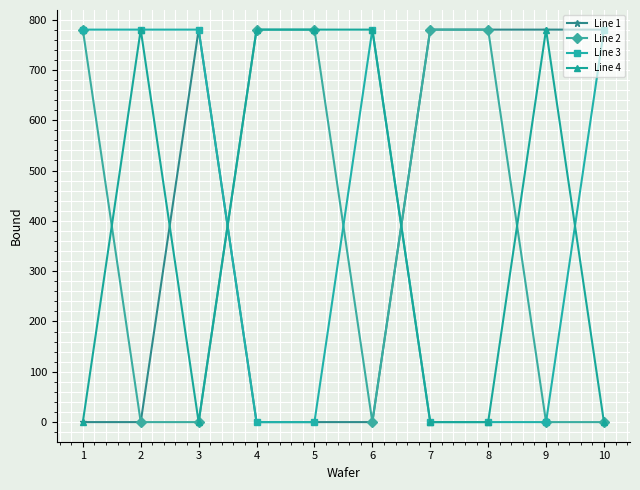

The value of Line 1 at 7 is 780. True or false?

True